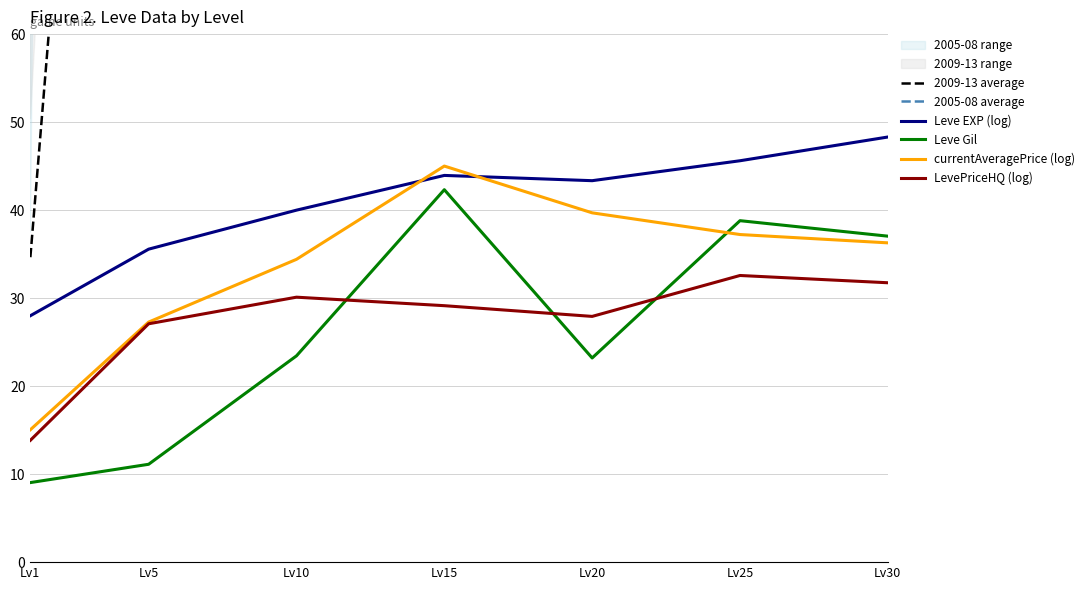

What is the sum of all Leve EXP (log) values?

284.8